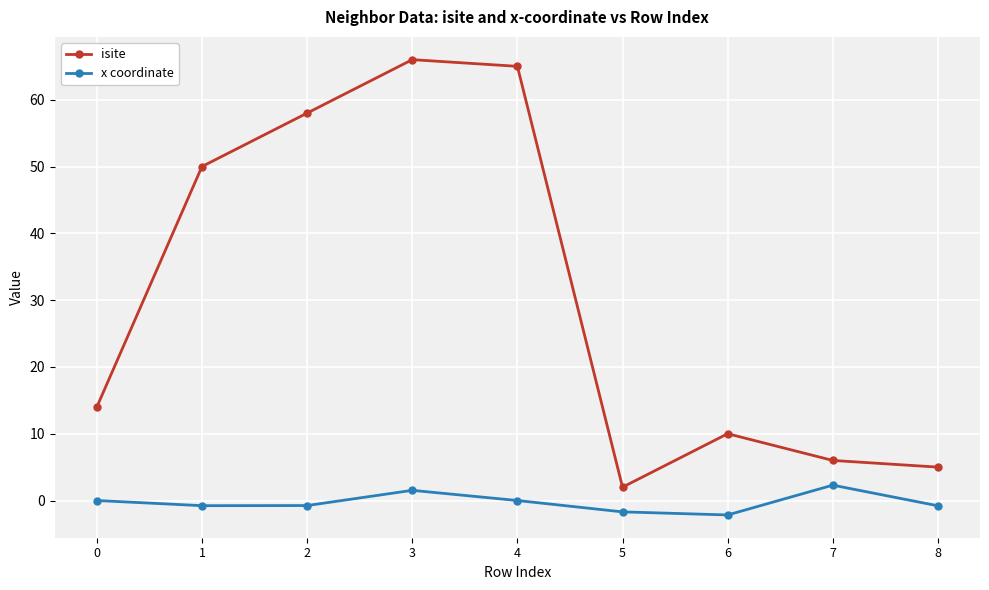

How many distinct data groups are displayed?

2